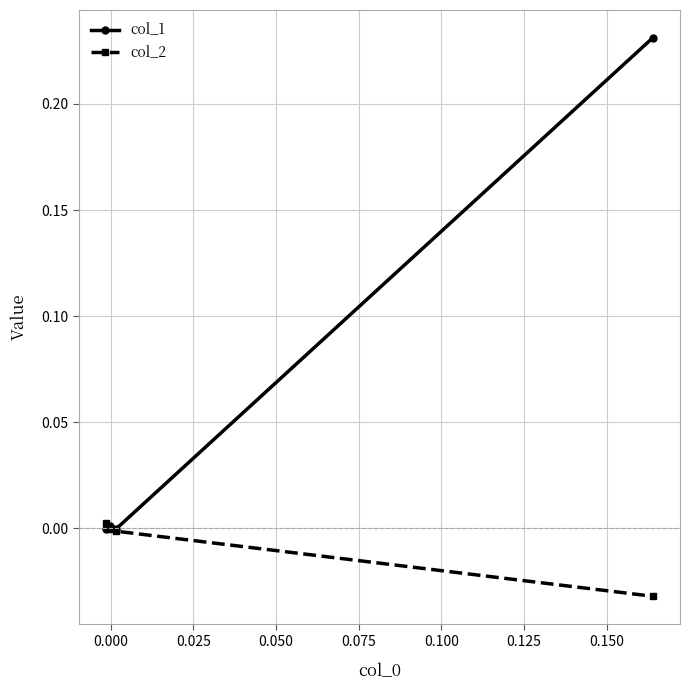

Which series has the largest total across all categories?

col_1